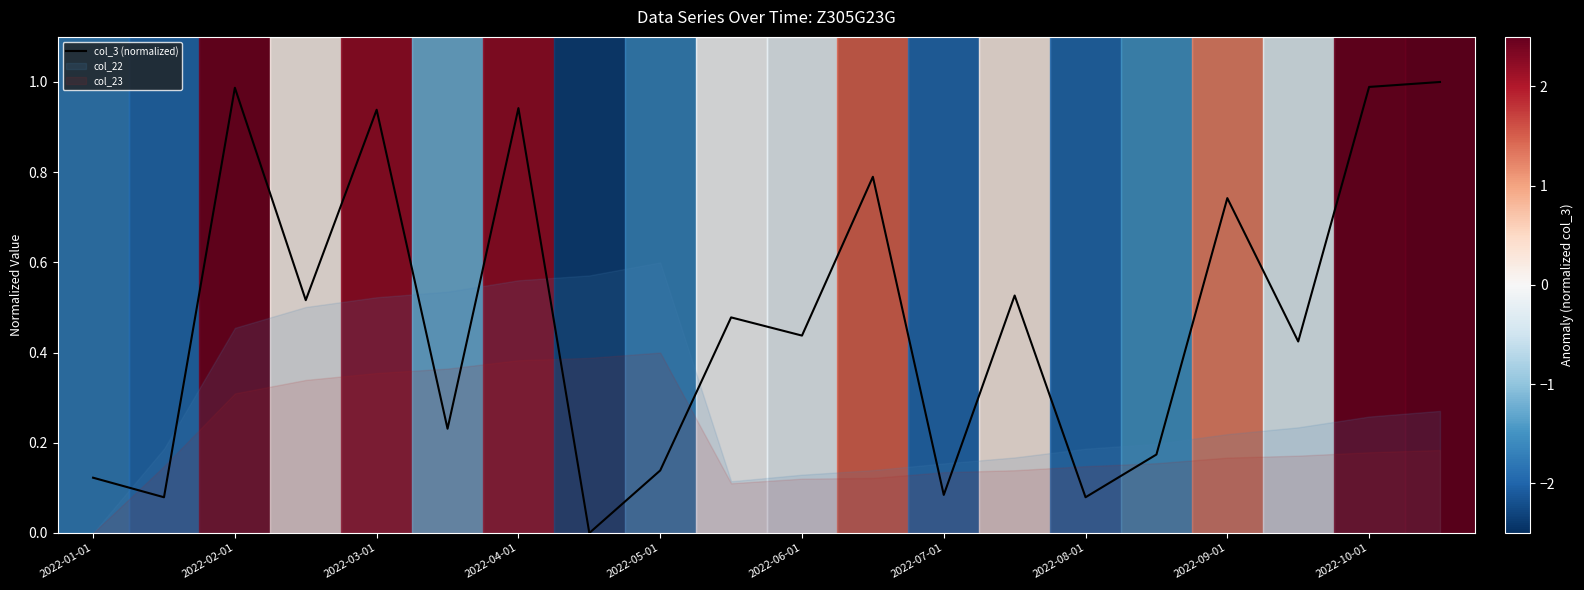

What is the sum of all values?

9.7